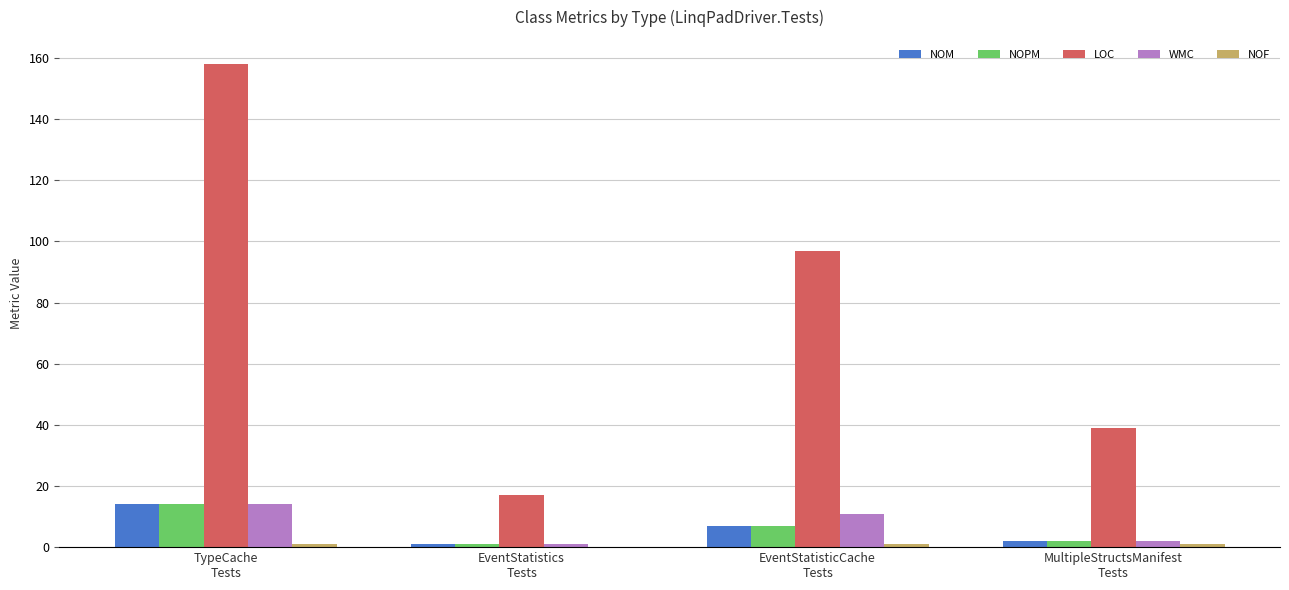

Which series has the largest total across all categories?

LOC